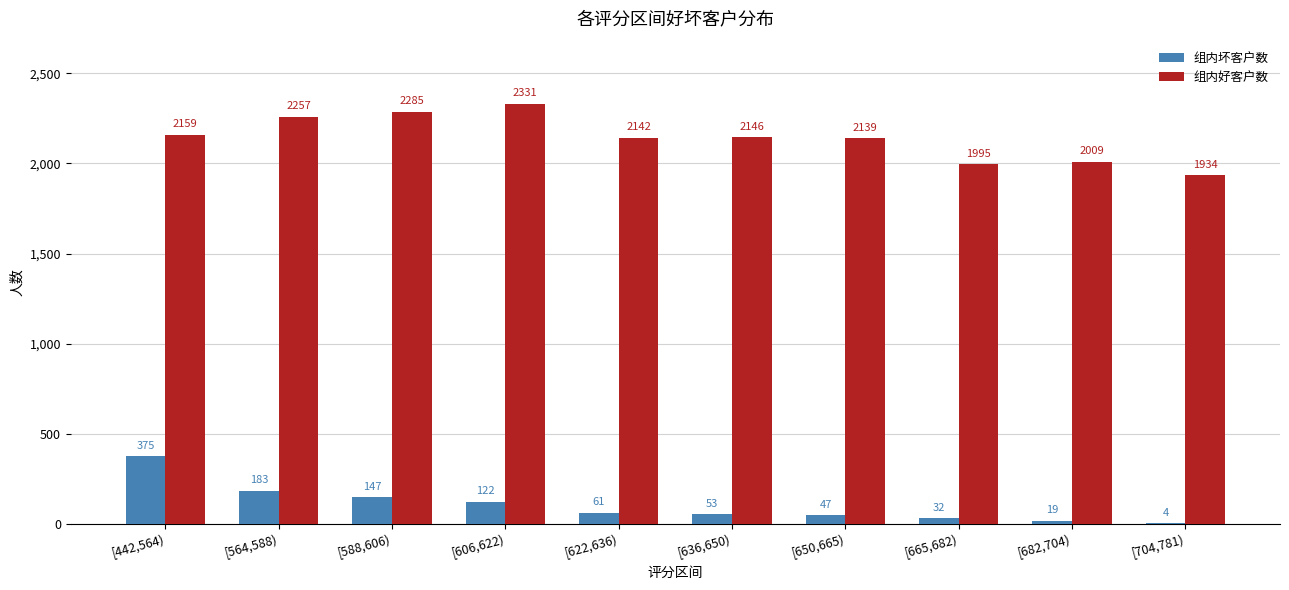

At which category is the sum across all series the highest?

[442,564)